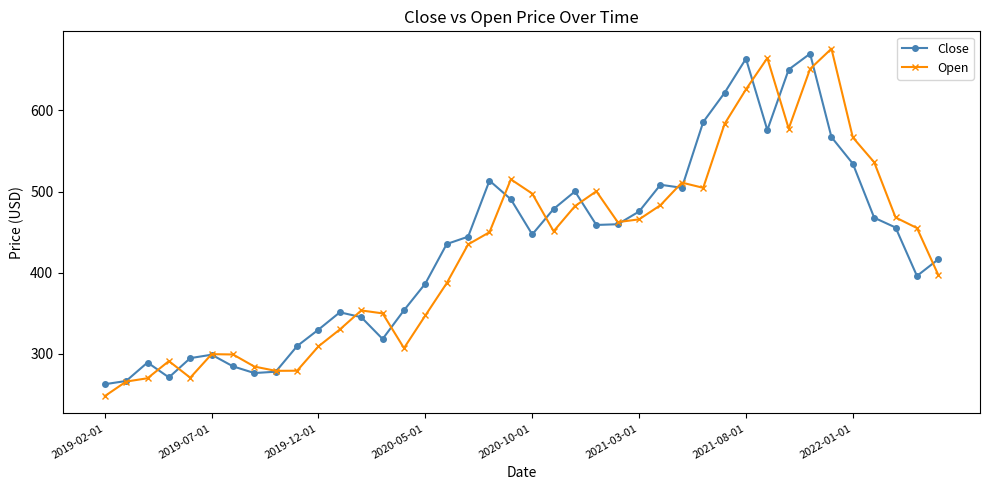

What is the value of the Close point at the 6th from the left?

298.9